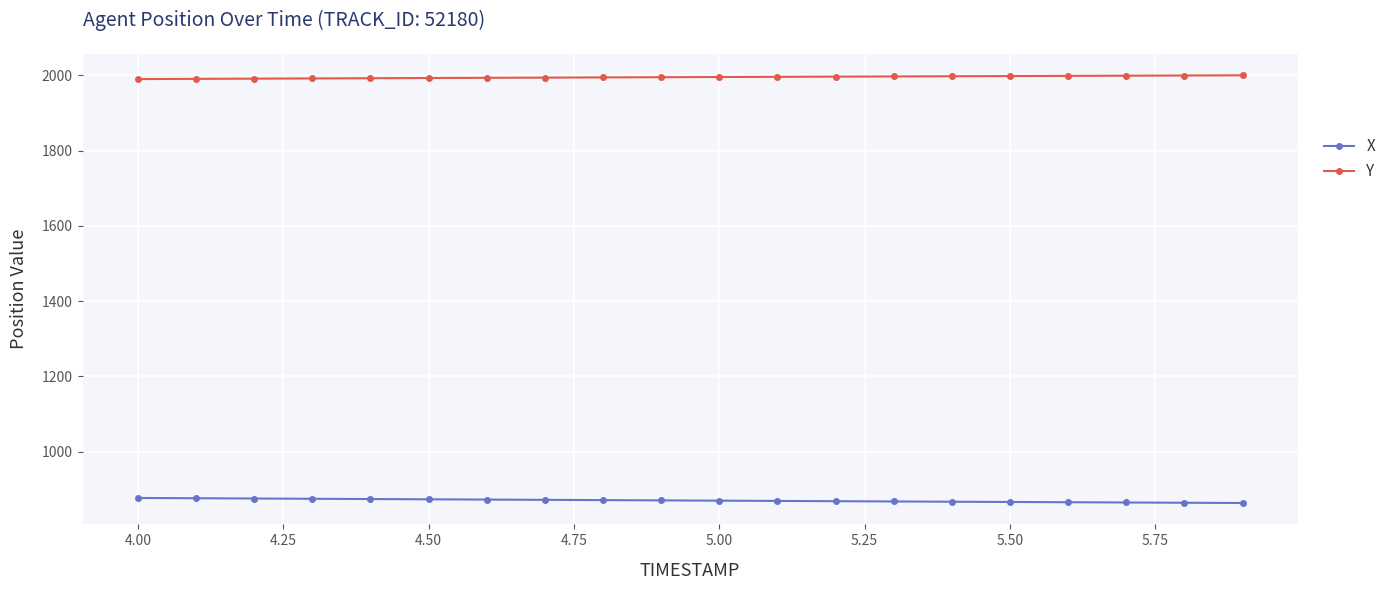

Count the number of data series in this chart.

2